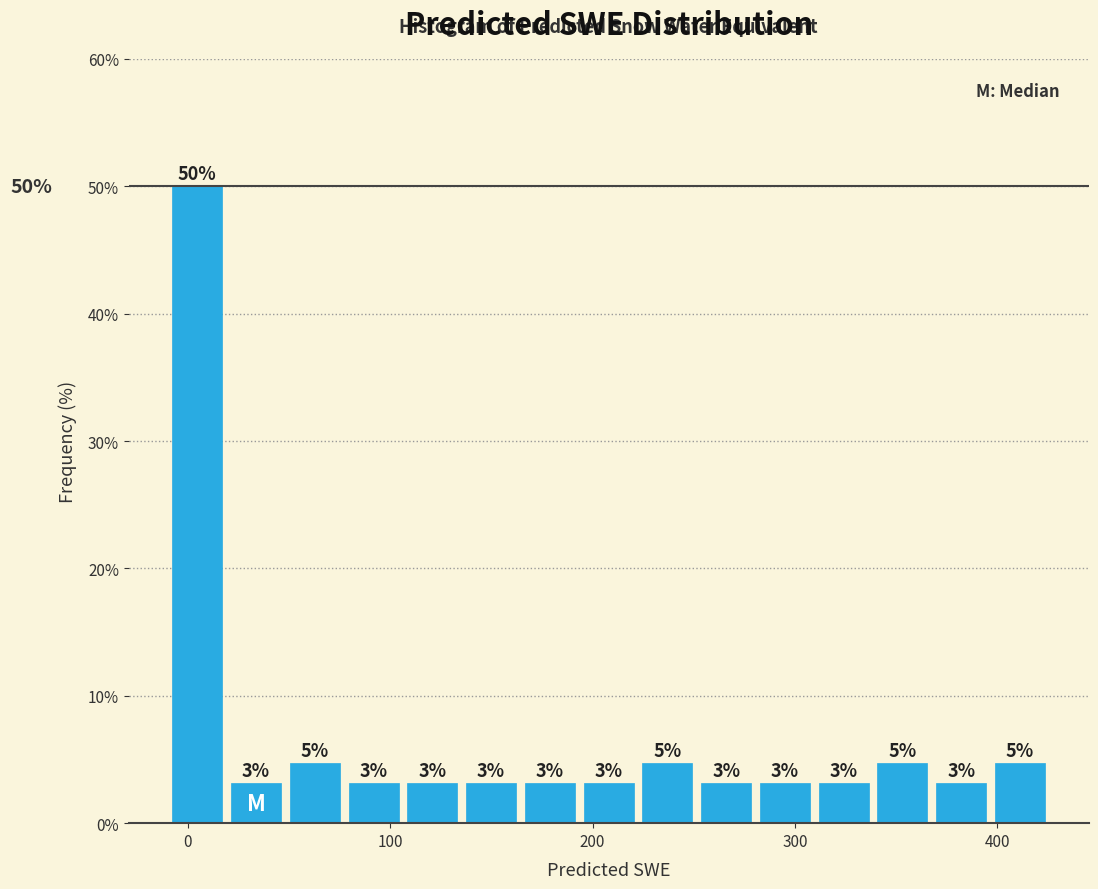

Read against the x-axis, roughly where is the centre of the tallest bar?

0